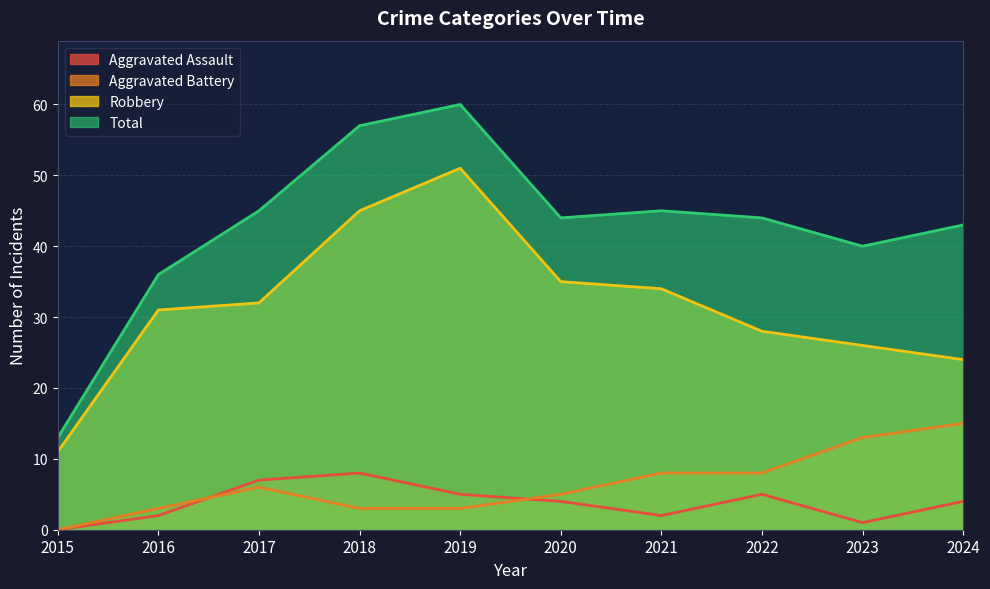

What is the sum of the Total values at 2015 and 2022?

57